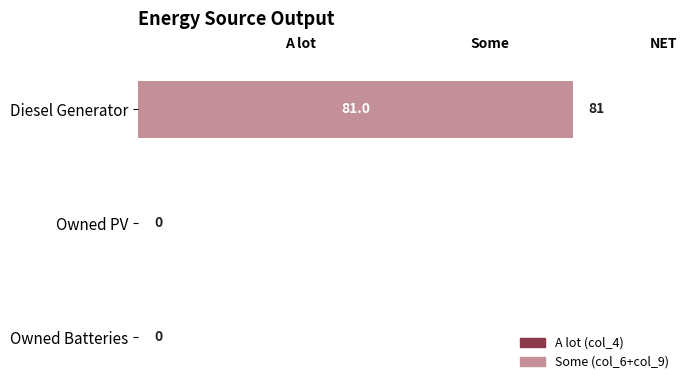

Which has a higher value, Owned Batteries or Diesel Generator?

Diesel Generator